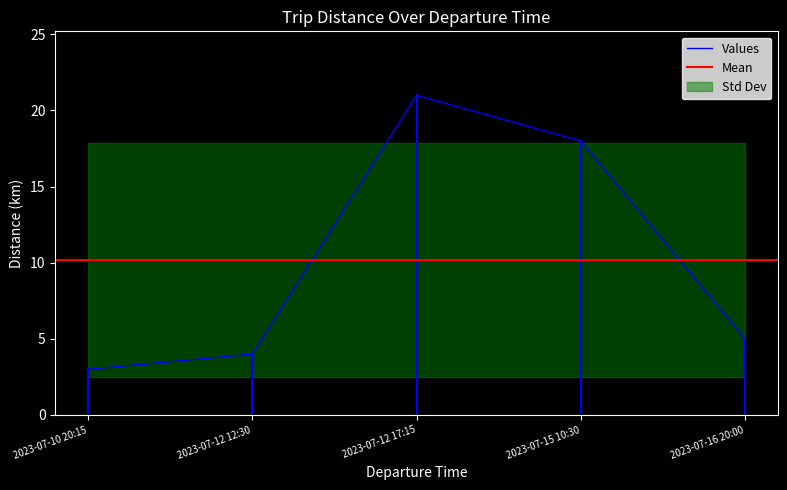

True or false: the data has more than 1 interior local peaks.

False